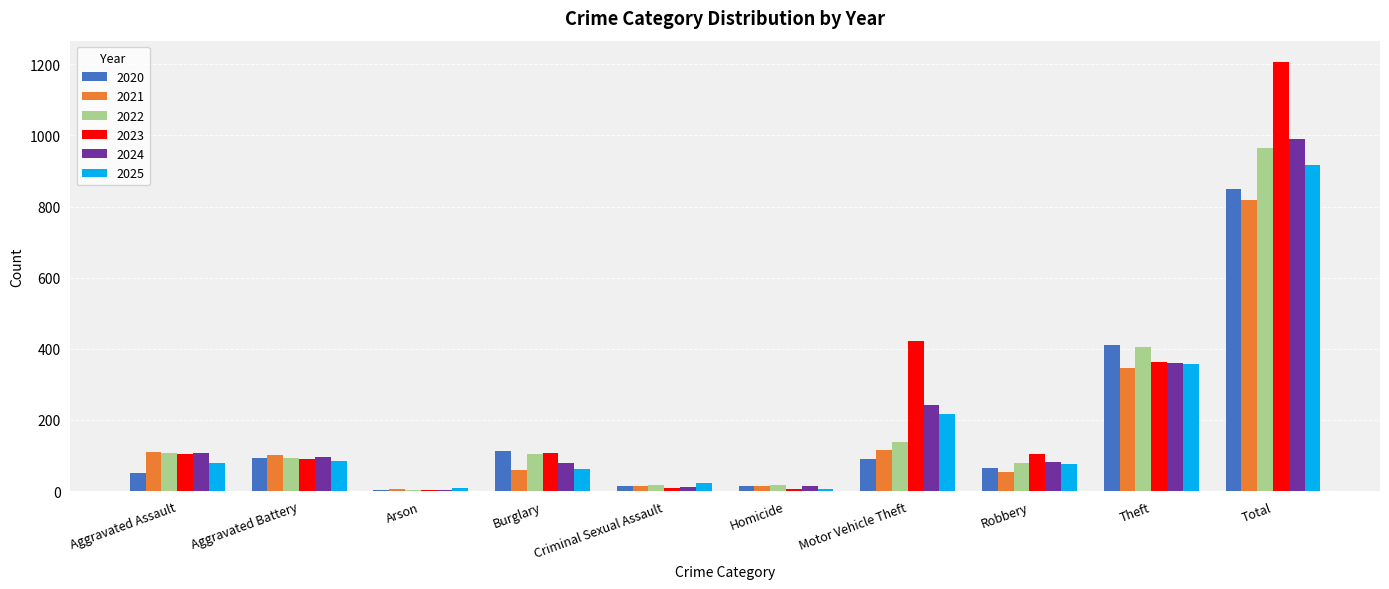

True or false: 2025 has a value of 7 at Homicide.

True